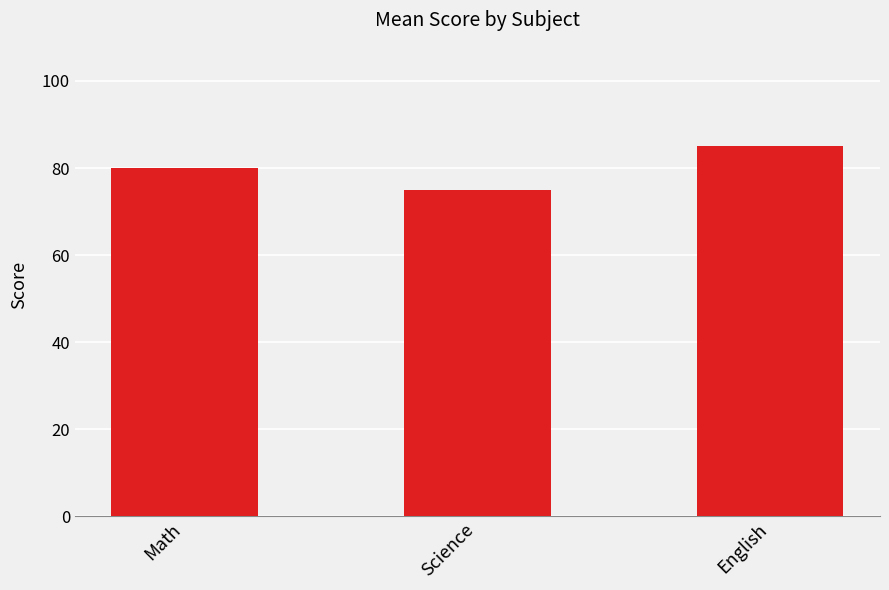

How many categories are shown in the chart?

3